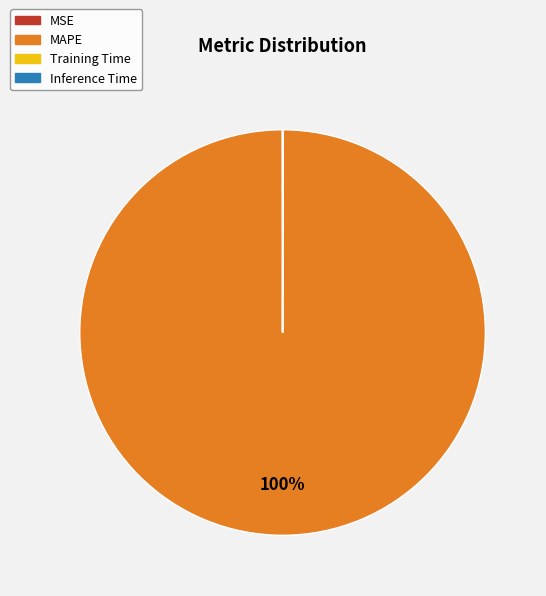

To the nearest percent, what is the difference between the largest and smallest slice percentages?

100%